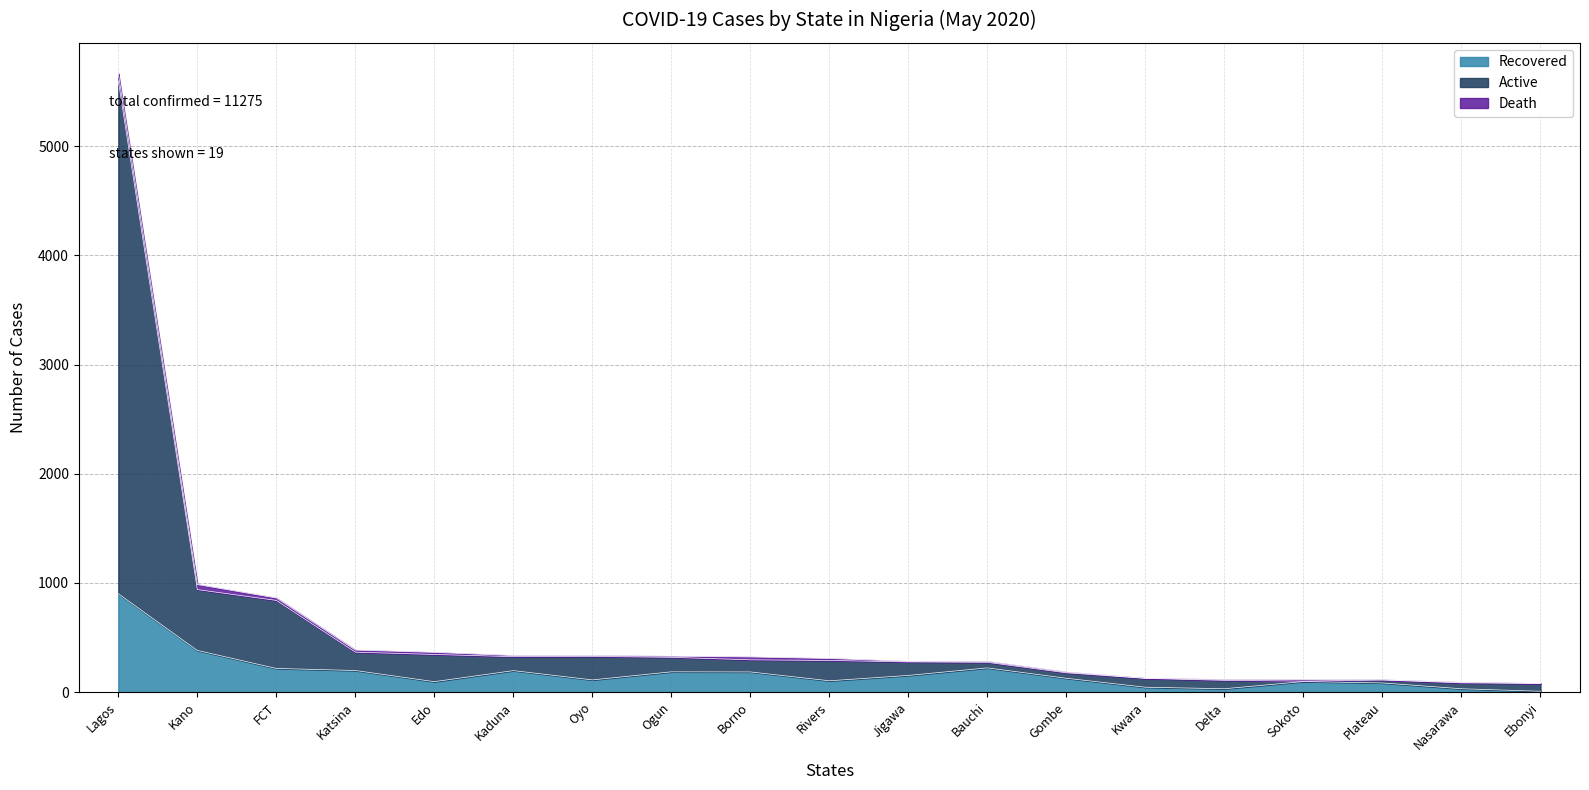

What is the highest value of the Recovered series?

902